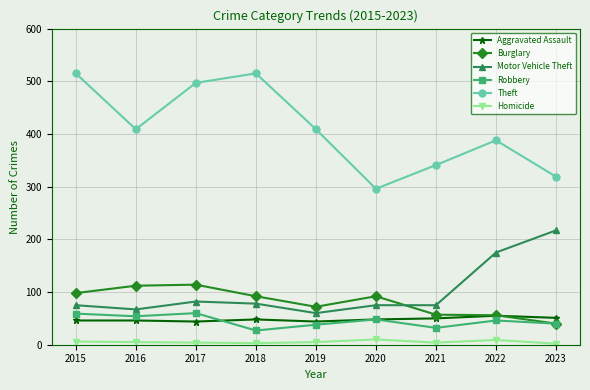

Is the value of Motor Vehicle Theft at 2023 greater than the value of Homicide at 2018?

Yes